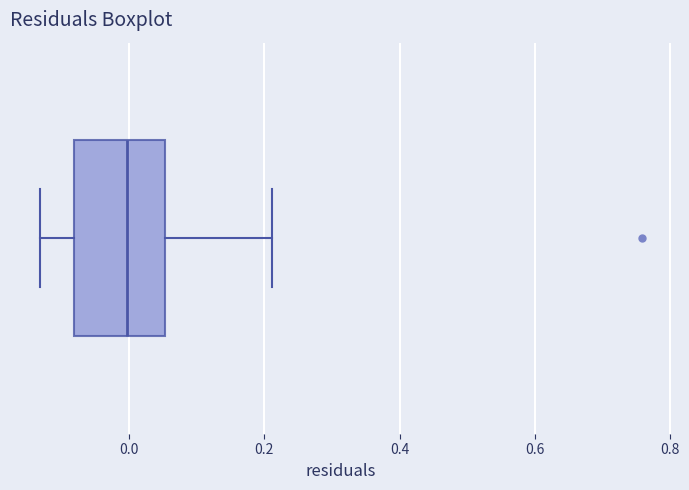

Where does the left whisker of the box end on the x-axis? The values are not printed on the chart, so give them approximately, as read against the axis.

-0.14